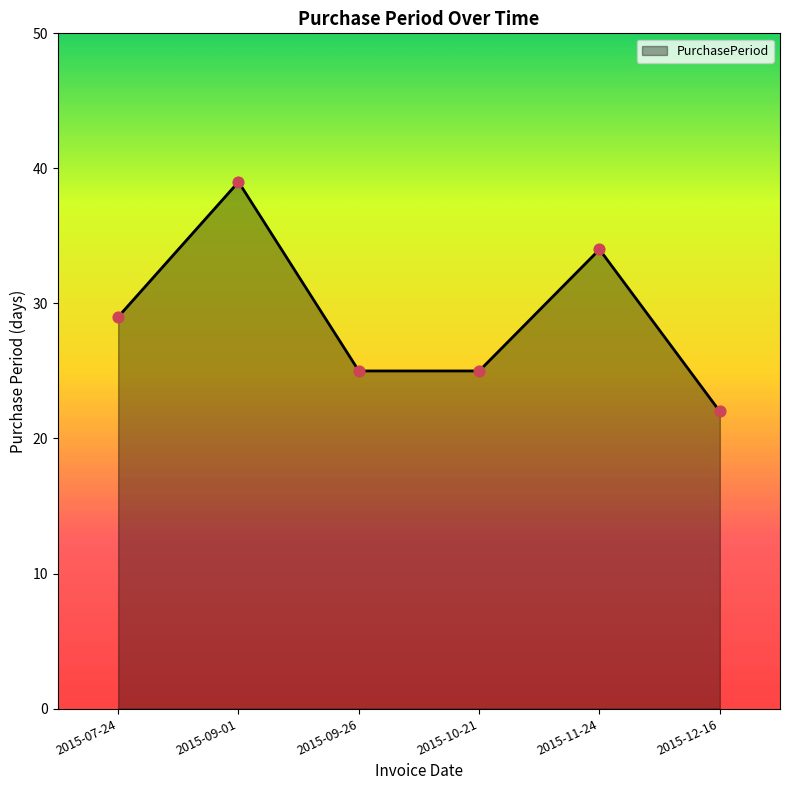

Approximately how many times larger is the value at 2015-11-24 compared to 2015-09-01?

0.9